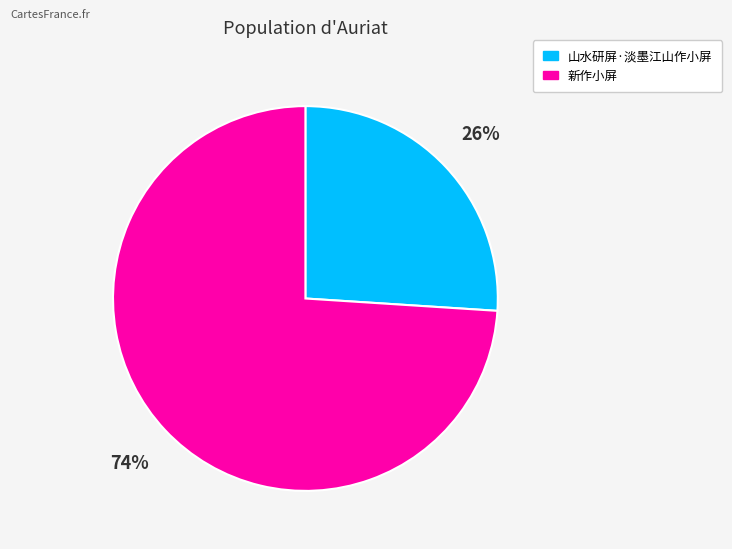

Does 山水研屏·淡墨江山作小屏 represent more than half of the total?

No